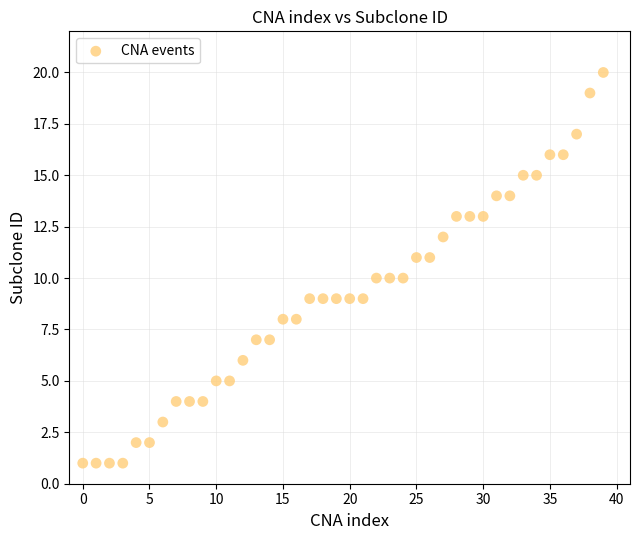

What is the range of Y values (max minus min)?

19